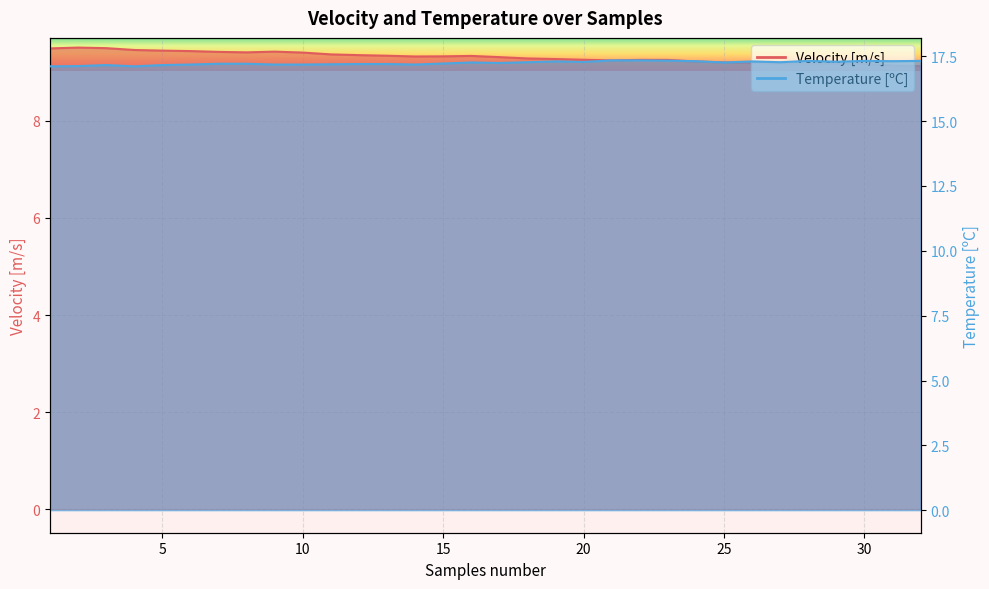

Reading left to right, extract all data points from this chart.

Velocity [m/s]: 1=9.5	2=9.5	3=9.5	4=9.5	5=9.4	6=9.4	7=9.4	8=9.4	9=9.4	10=9.4	11=9.4	12=9.4	13=9.3	14=9.3	15=9.3	16=9.3	17=9.3	18=9.3	19=9.3	20=9.3	21=9.2	22=9.3	23=9.3	24=9.2	25=9.2	26=9.2	27=9.2	28=9.2	29=9.2	30=9.2	31=9.1	32=9.1
Temperature [ºC]: 1=17.1	2=17.1	3=17.2	4=17.1	5=17.2	6=17.2	7=17.2	8=17.2	9=17.2	10=17.2	11=17.2	12=17.2	13=17.2	14=17.2	15=17.2	16=17.3	17=17.2	18=17.3	19=17.3	20=17.3	21=17.3	22=17.3	23=17.3	24=17.3	25=17.3	26=17.3	27=17.3	28=17.3	29=17.3	30=17.3	31=17.3	32=17.3